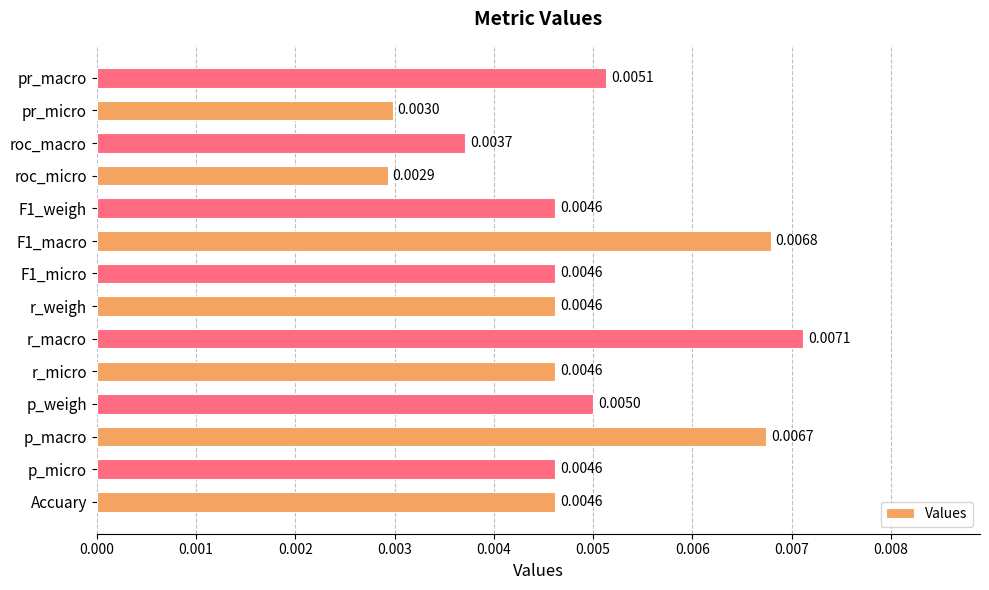

Where is the data nearest to the value 0?

roc_micro